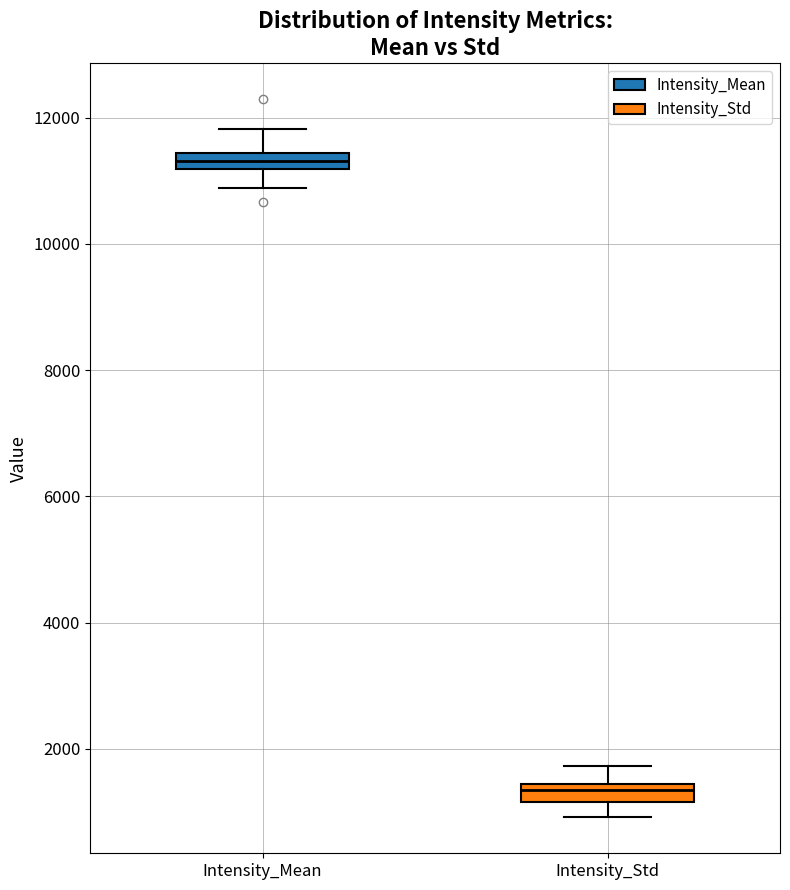

Which box's median line is the highest?

Intensity_Mean